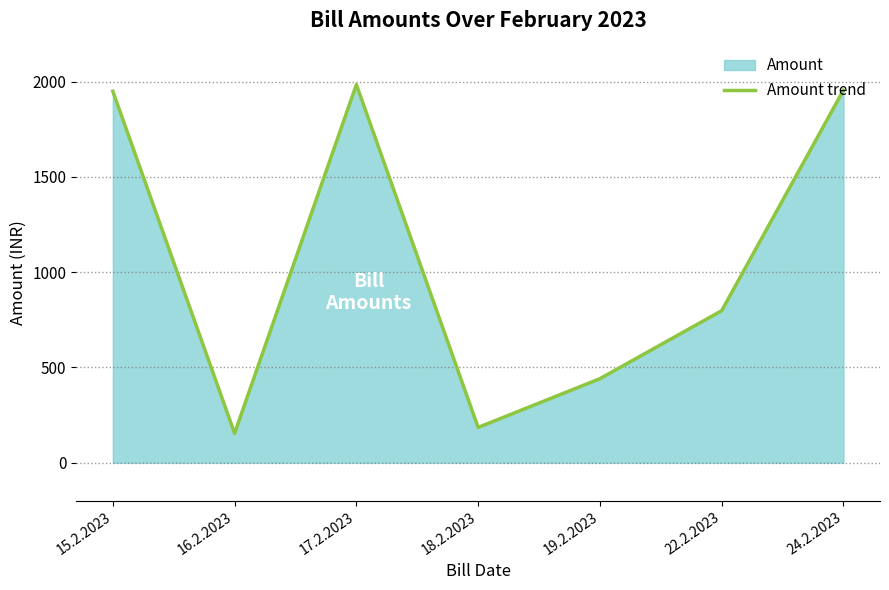

Does the chart have visible grid lines?

Yes